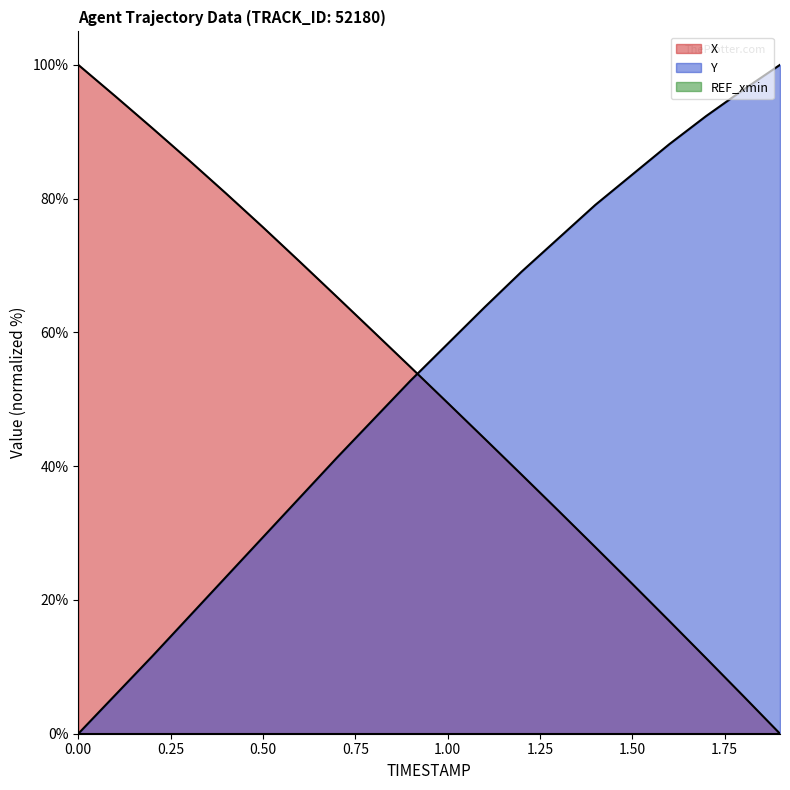

What is the difference between the highest and lowest values at 1.5?

61.2